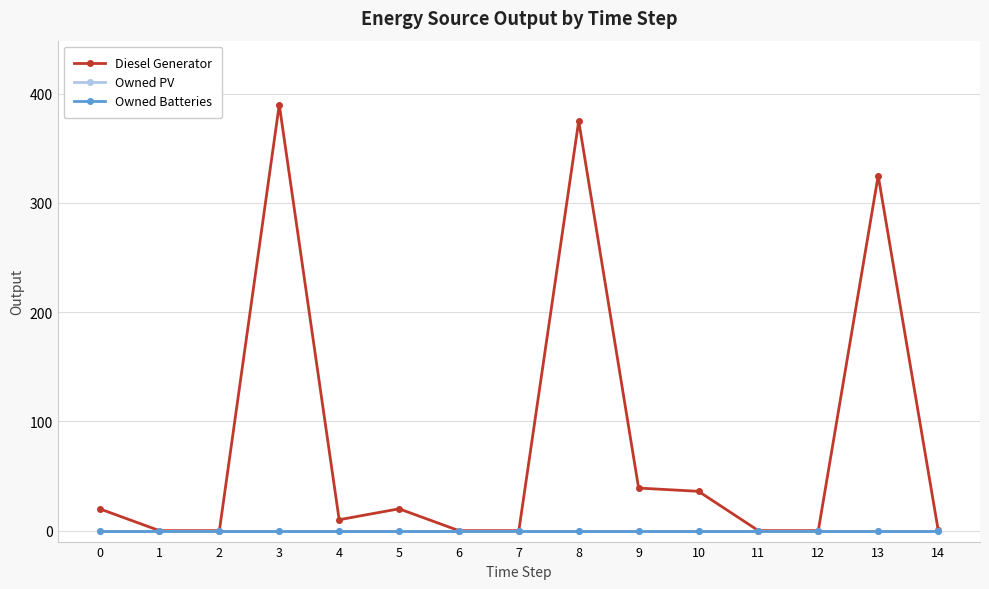

Reading left to right, extract all data points from this chart.

Diesel Generator: 0=20	1=0	2=0	3=390	4=10	5=20	6=0	7=0	8=375	9=39	10=36	11=0	12=0	13=325	14=1
Owned PV: 0=0	1=0	2=0	3=0	4=0	5=0	6=0	7=0	8=0	9=0	10=0	11=0	12=0	13=0	14=0
Owned Batteries: 0=0	1=0	2=0	3=0	4=0	5=0	6=0	7=0	8=0	9=0	10=0	11=0	12=0	13=0	14=0